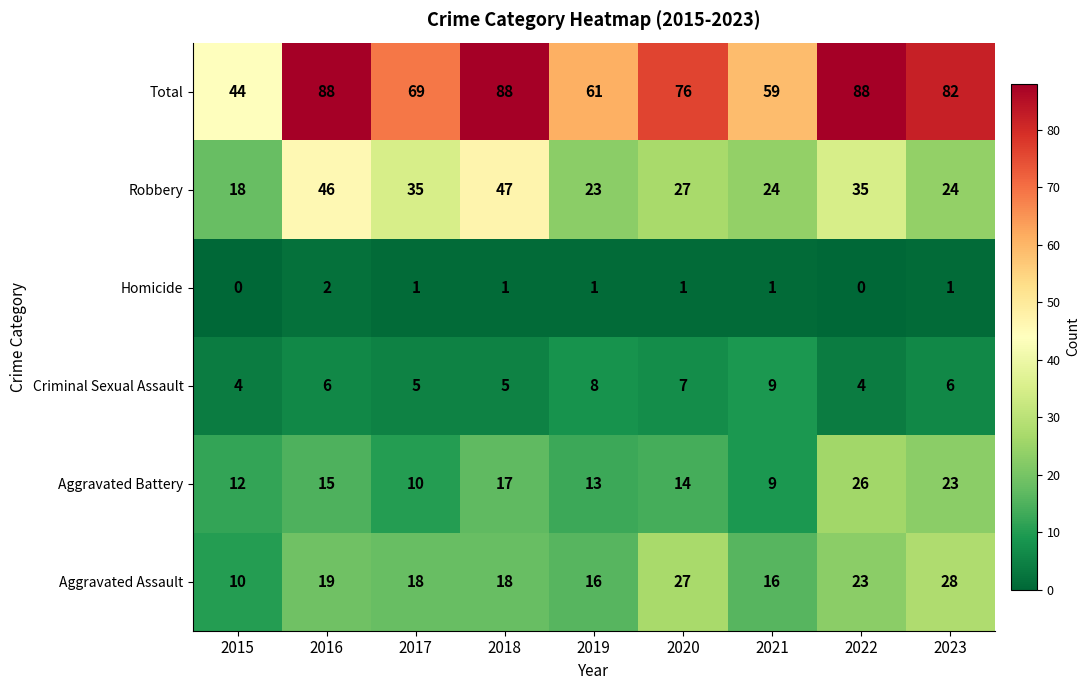

What is the approximate value of Robbery at 2023, to the nearest 10?

20